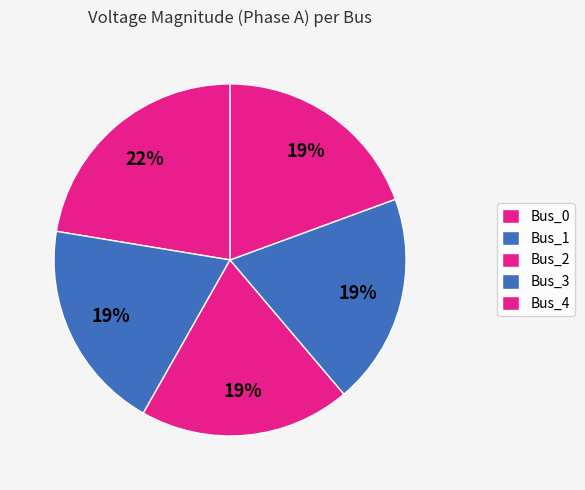

Count the number of slices in the pie.

5